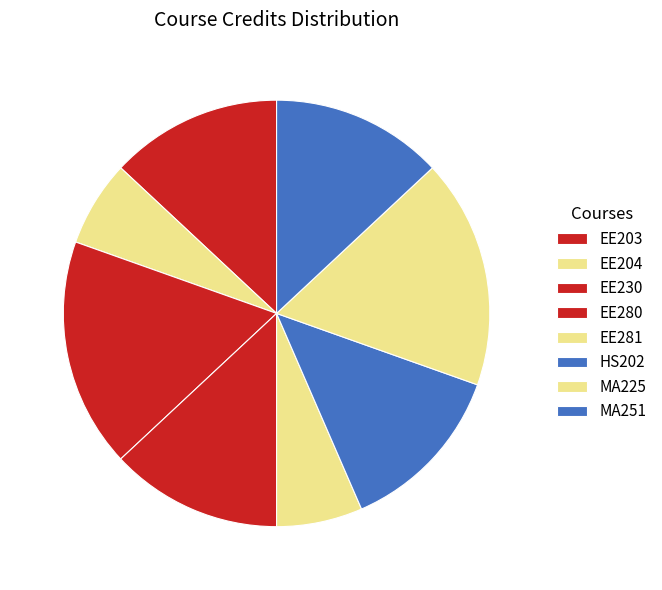

To the nearest percent, what is the difference between the HS202 and EE281 slice percentages?

7%